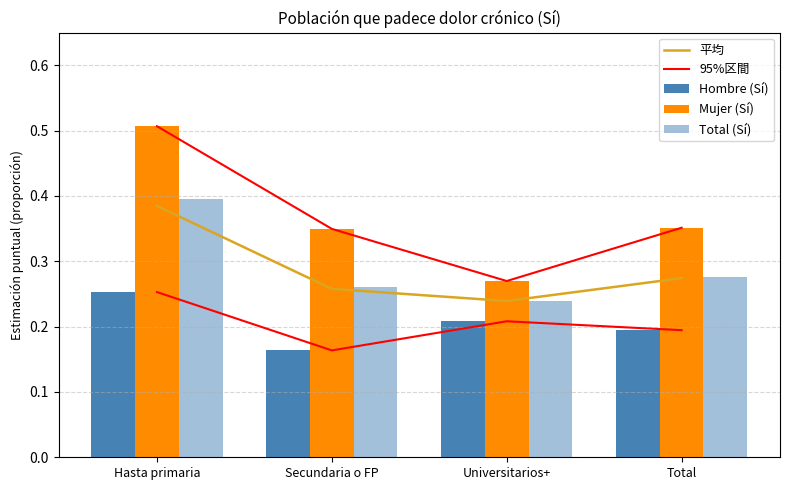

What is the value of the Hombre (Sí) bar at the 2nd from the left?

0.2